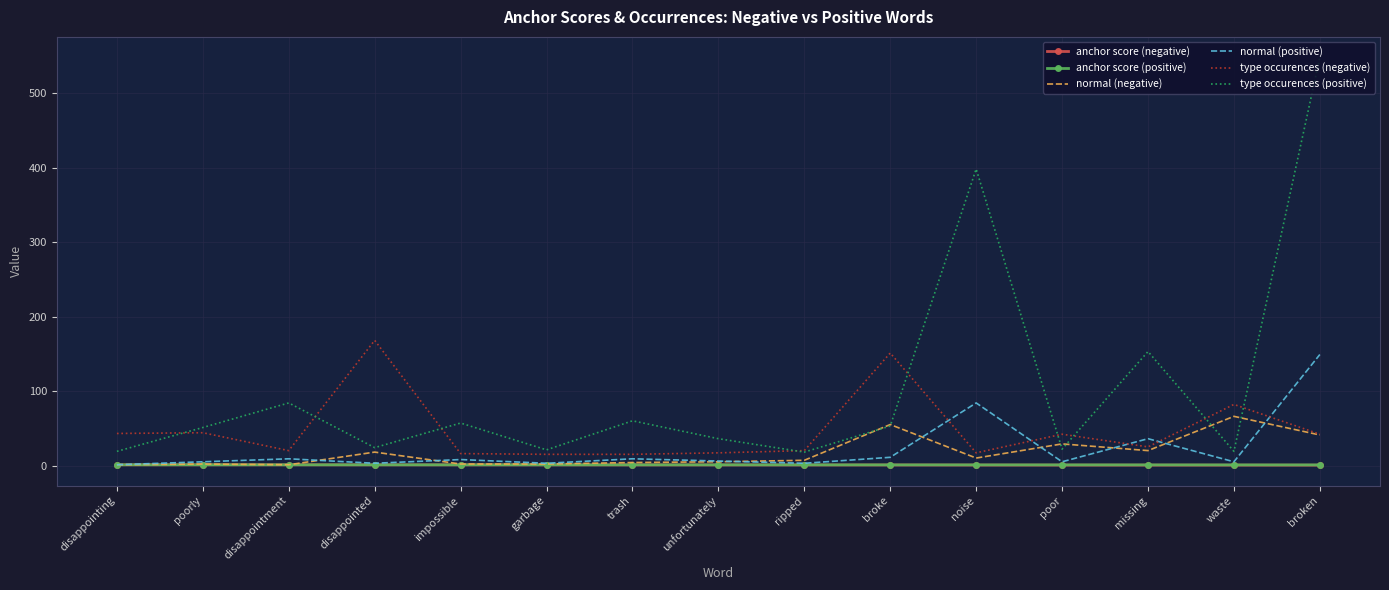

At which label is type occurences (negative) closest to 91?

waste